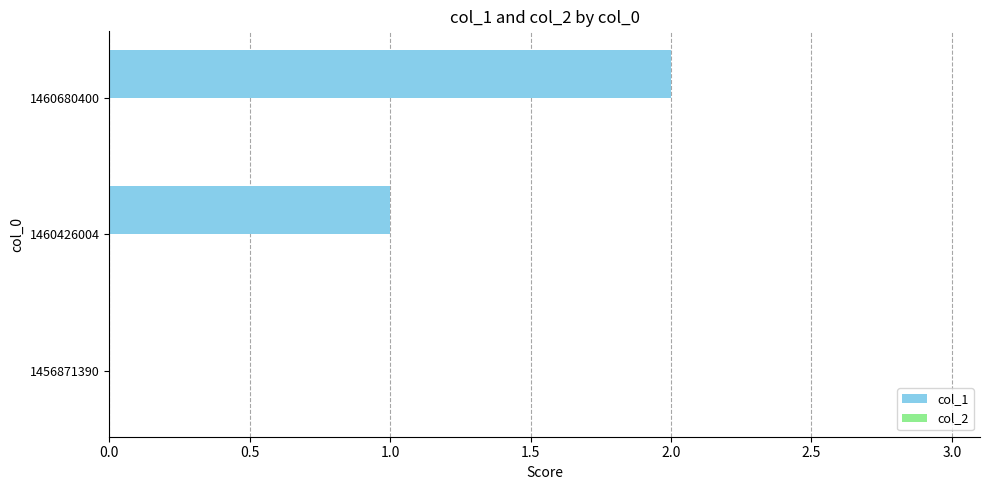

What is the change in value from 1460426004 to 1460680400?

+1